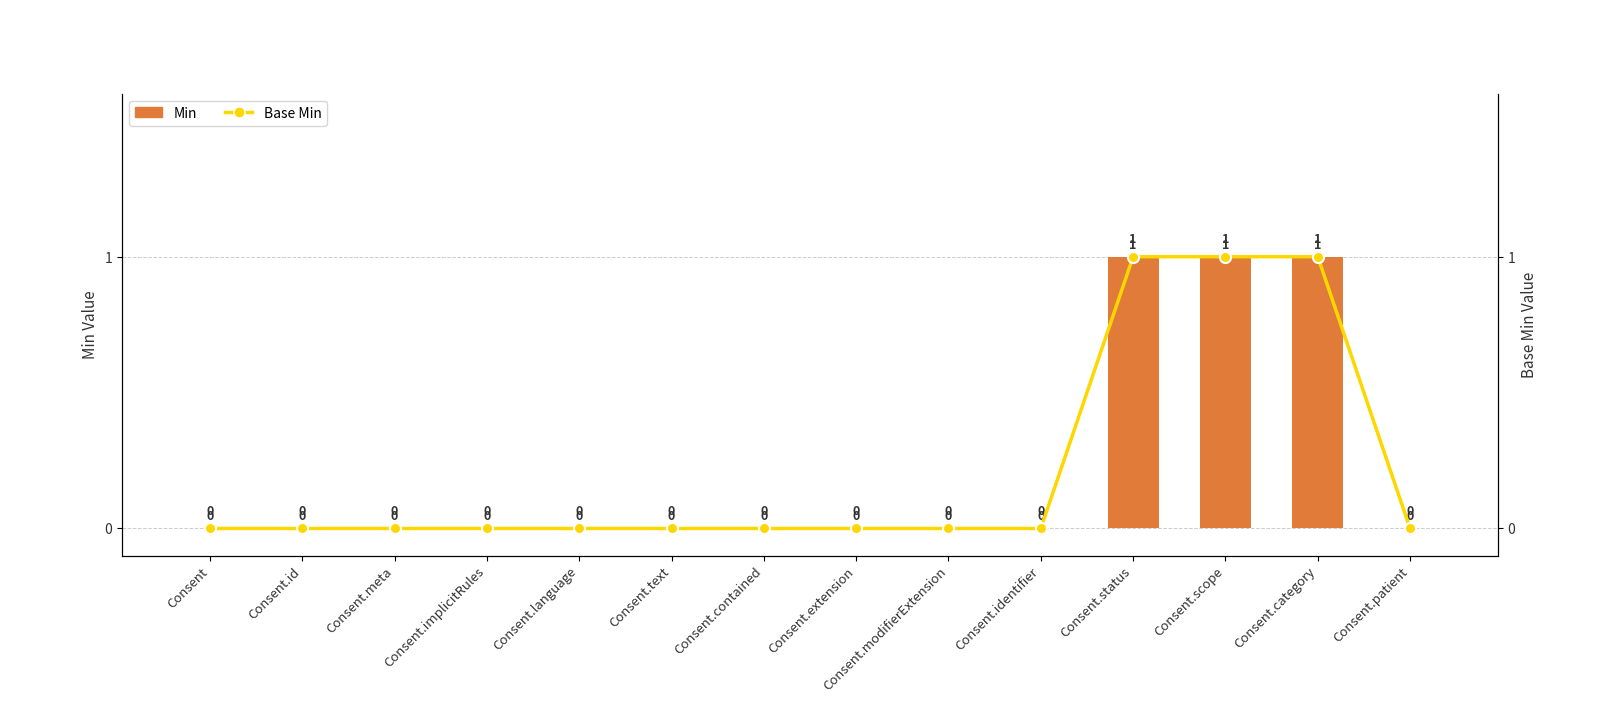

Which series has the largest range (max minus min)?

Min